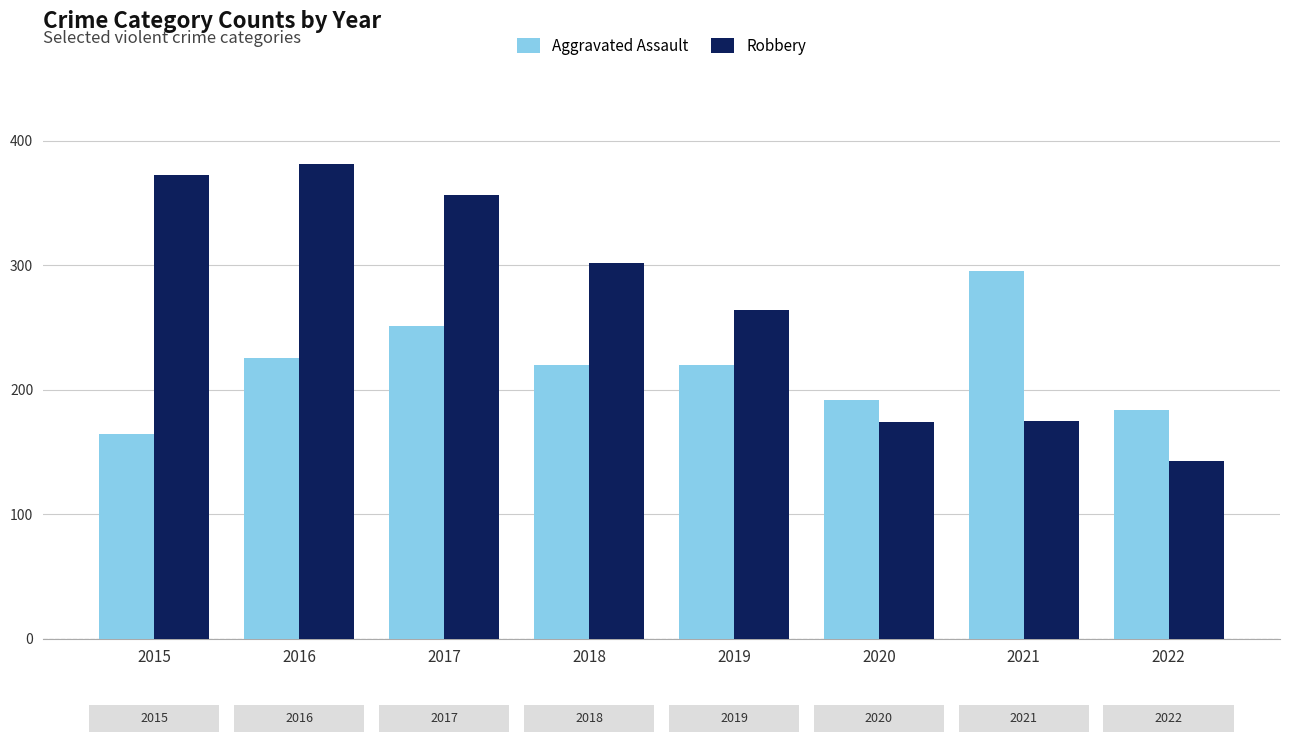

What is the difference between the maximum and minimum values in the Robbery series?

238